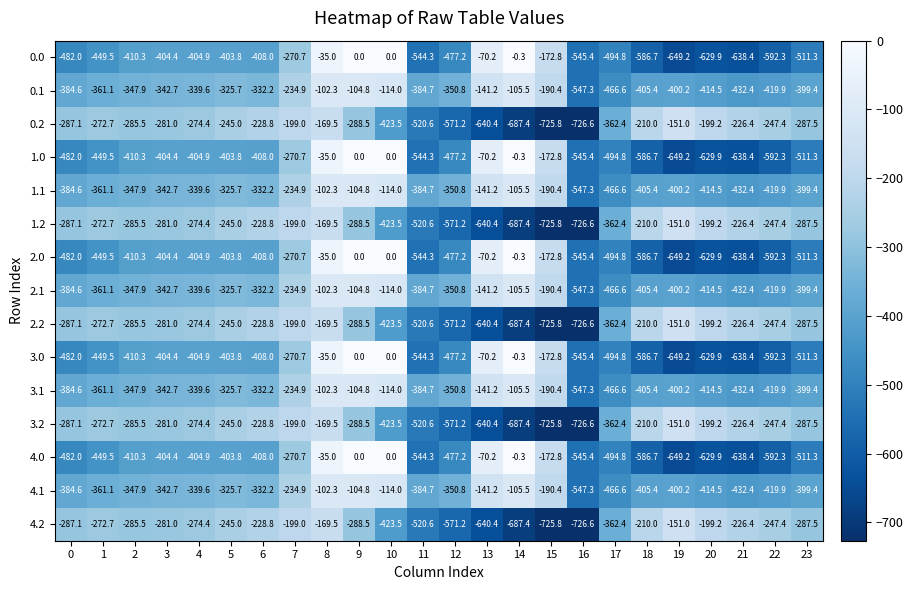

True or false: 1.1 has a value of -384.6 at 0.

True